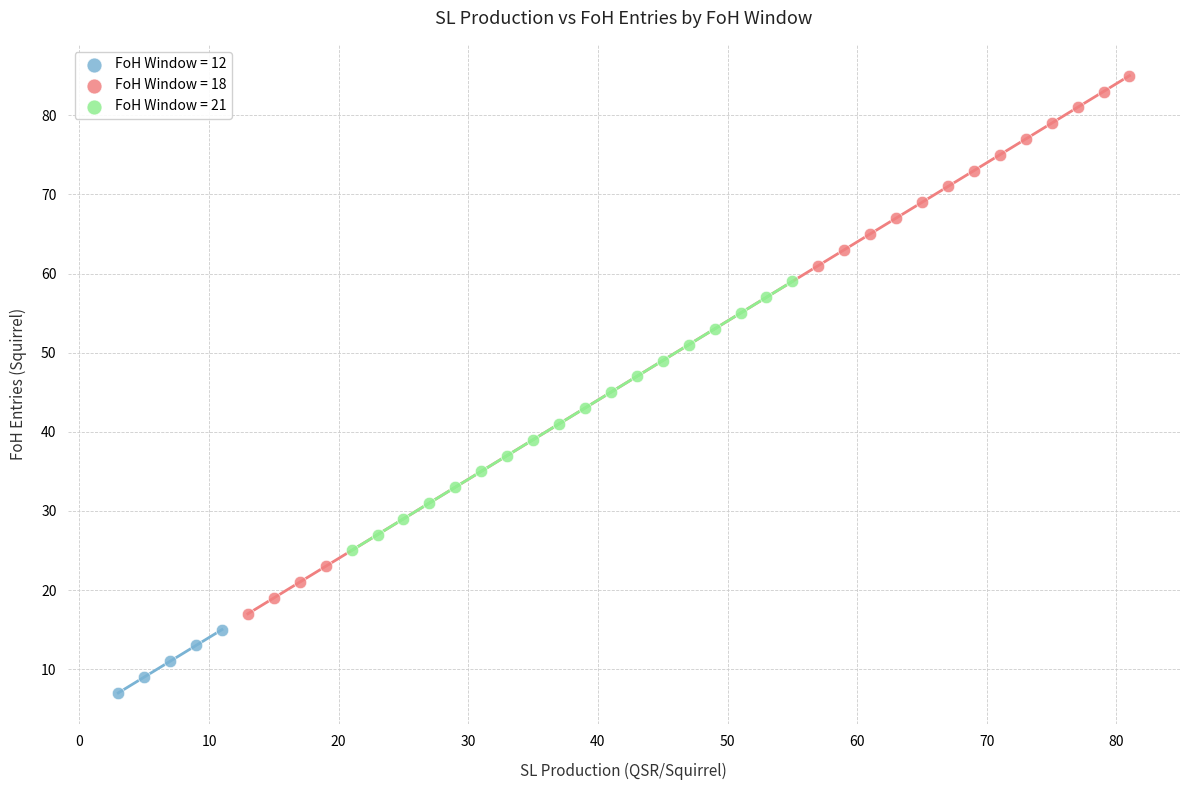

Which series reaches the minimum Y coordinate?

FoH Window = 12